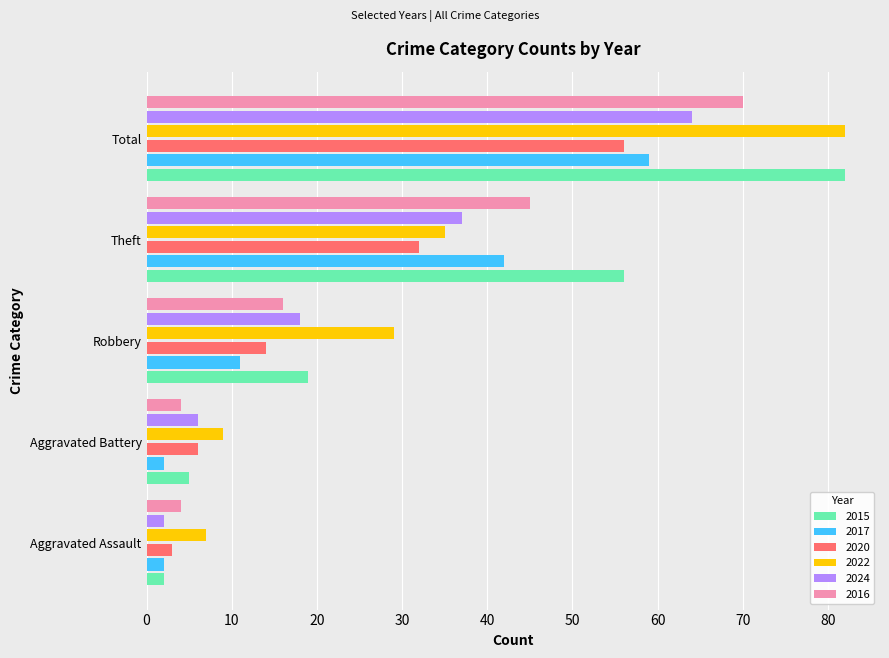

Which series has the largest range (max minus min)?

2015